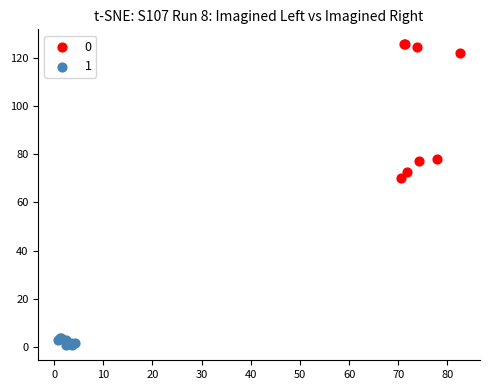

What are all the series names shown in the legend?

0, 1